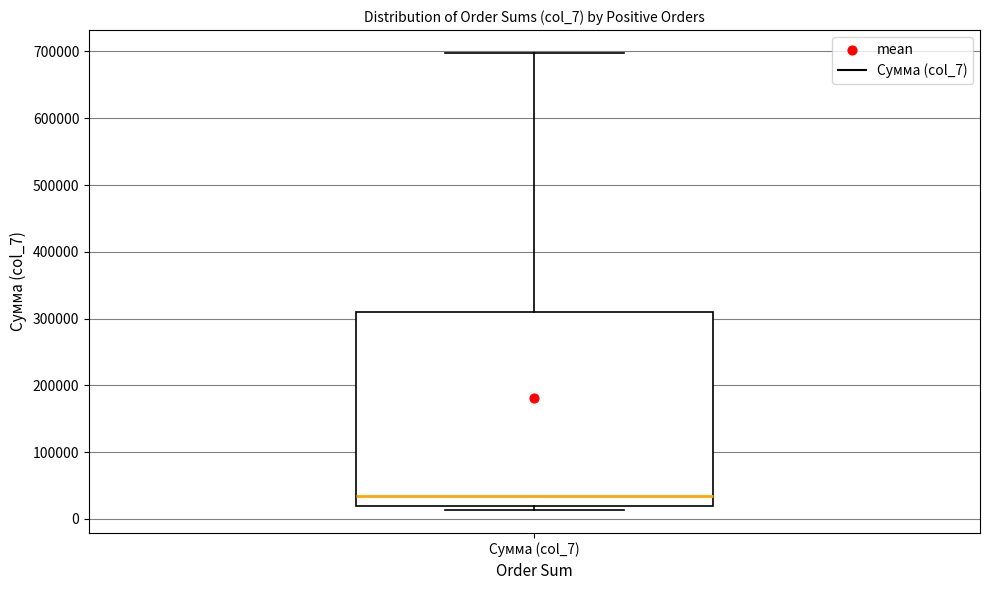

Read this box plot against the y-axis: the position of the median line, the range covered by the box, and the ends of both whiskers. The values are not printed on the chart, so give them approximately, as read against the axis.

median 30000, box 20000 to 310000, whiskers 10000 to 700000